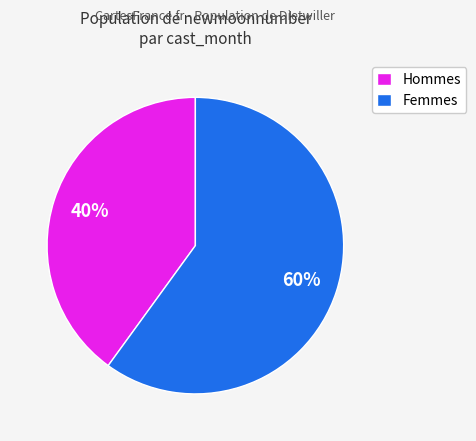

How many segments does this pie chart have?

2